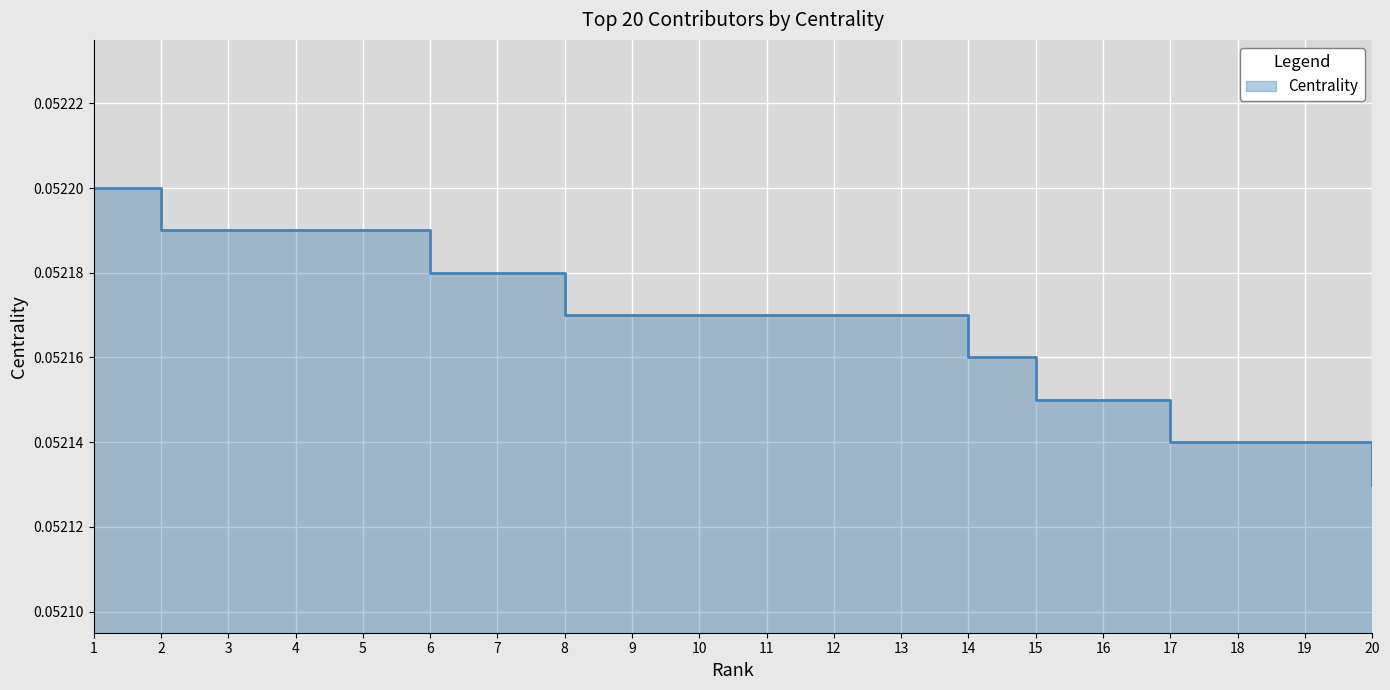

What is the sum of all values?

1.0